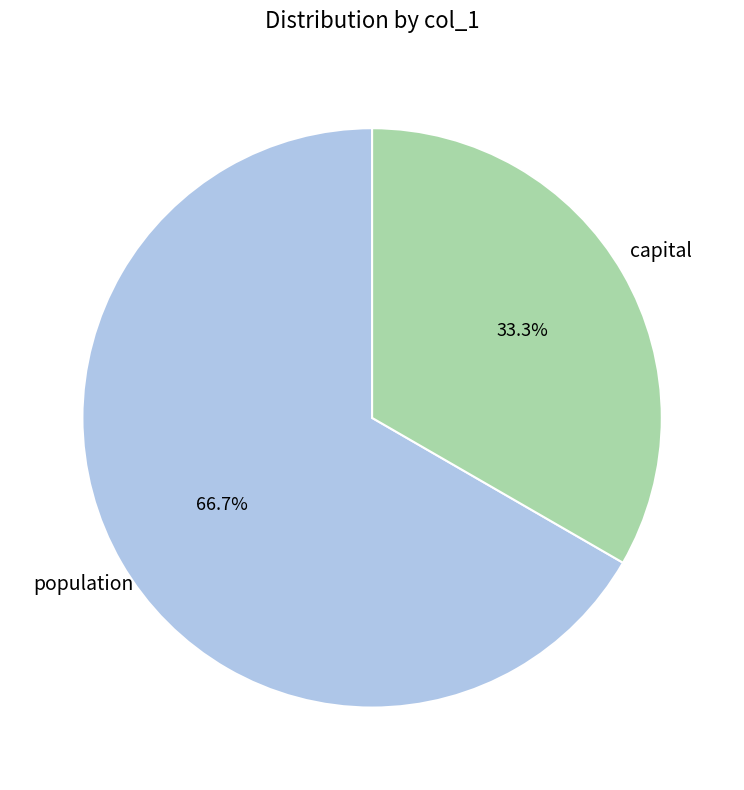

To the nearest percent, what is the average slice percentage?

50%